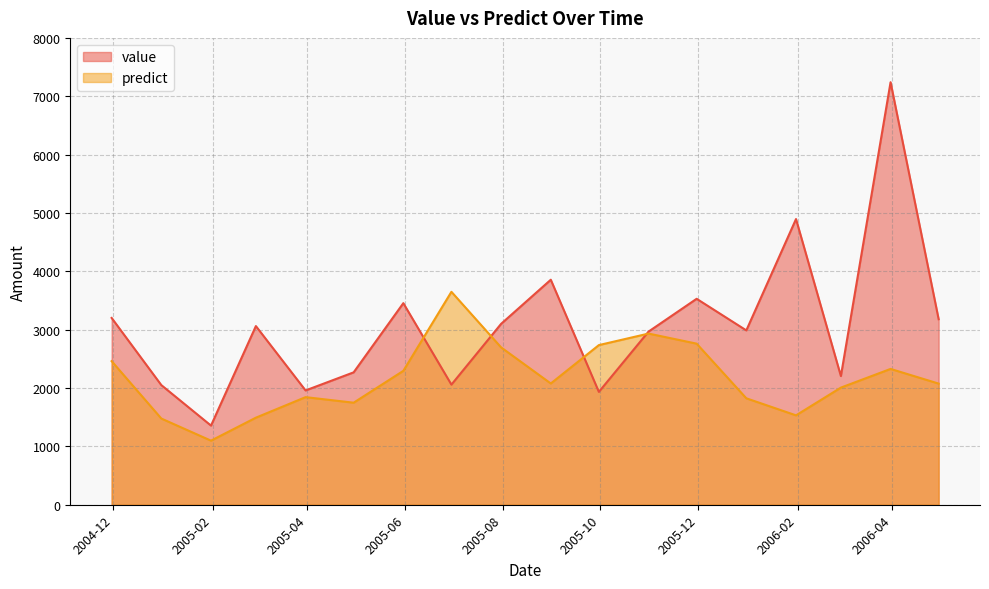

Rank the series by their average value, from highest to lowest.

value, predict